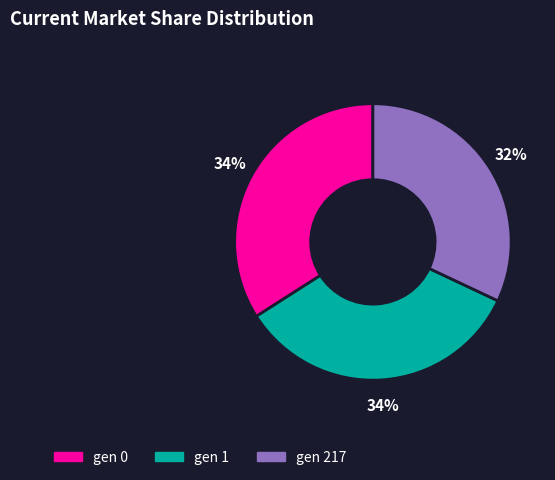

Approximately how many times larger is the value at gen 217 compared to gen 0?

0.9